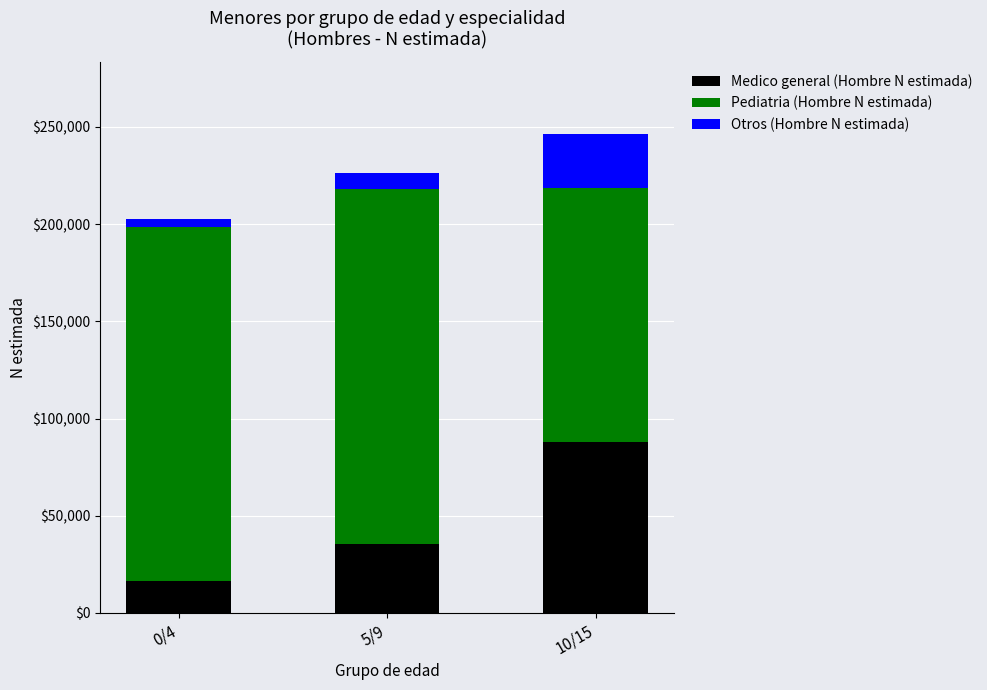

Rank the categories by Medico general (Hombre N estimada) value from highest to lowest.

10/15, 5/9, 0/4